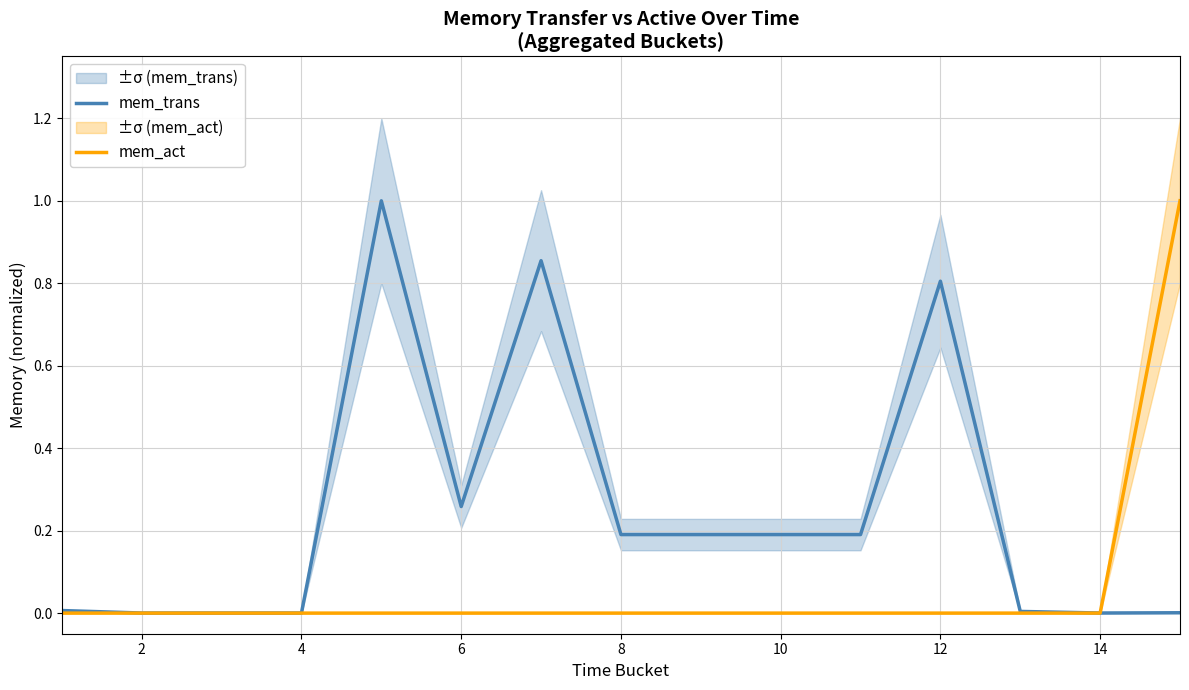

Reading left to right, transcribe all the data shown in this chart.

mem_trans: 0.0	0.0	0.0	0.0	1.0	0.3	0.9	0.2	0.2	0.2	0.2	0.8	0.0	0.0	0.0
mem_act: 0.0	0.0	0.0	0.0	0.0	0.0	0.0	0.0	0.0	0.0	0.0	0.0	0.0	0.0	1.0